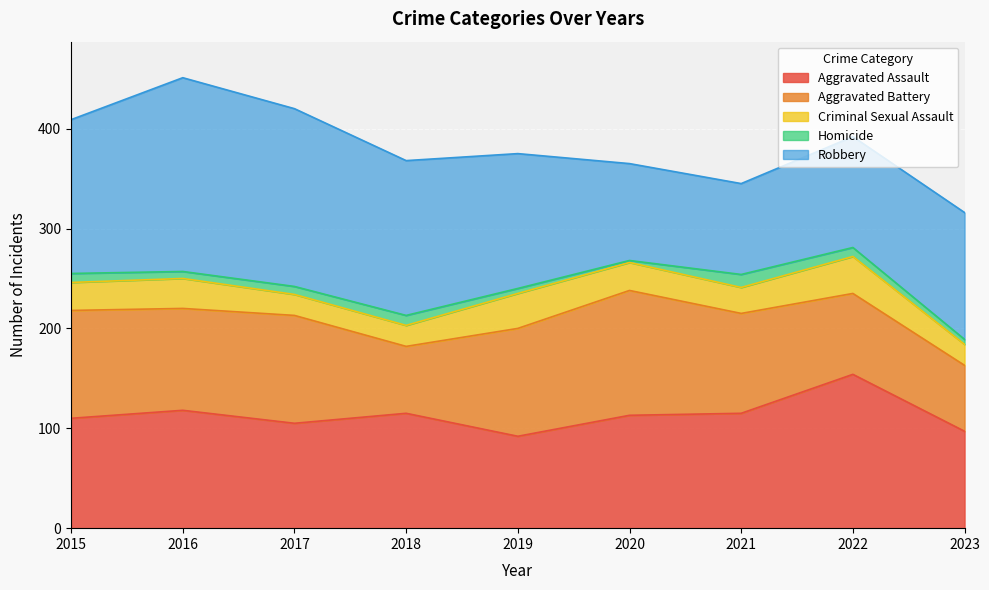

What is the difference between the Aggravated Assault values at 2016 and 2020?

5